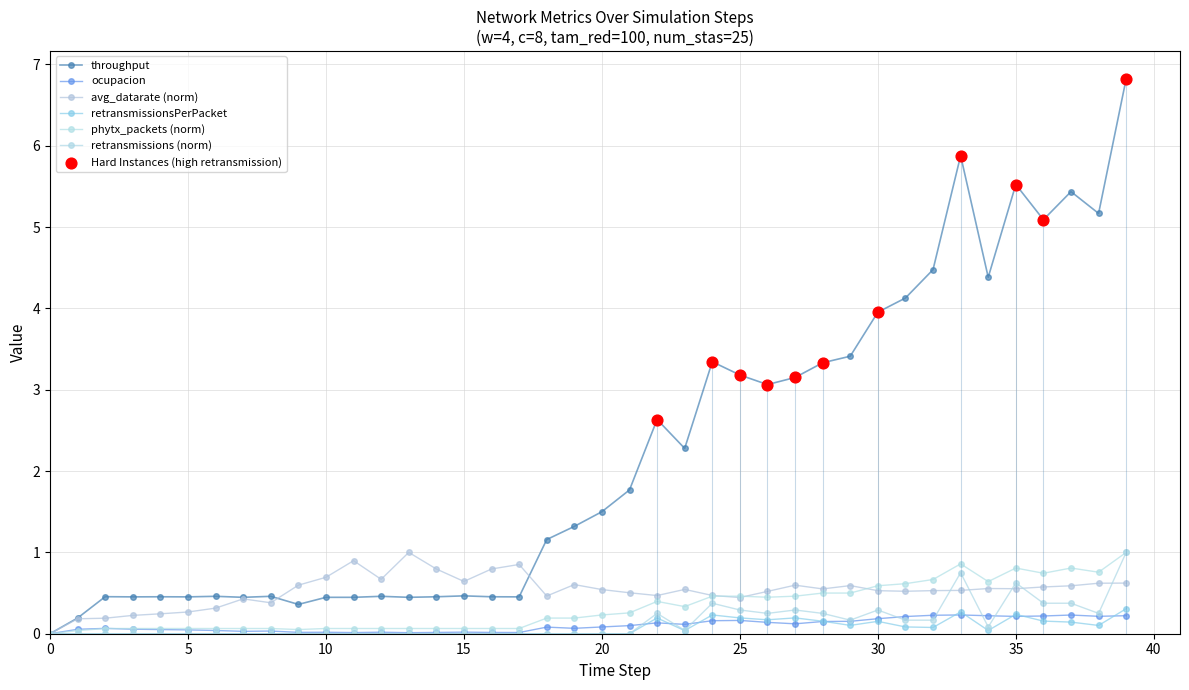

What are all the series names shown in the legend?

ocupacion, throughput, avg_datarate, retransmissionsPerPacket, phytx_packets, retransmissions